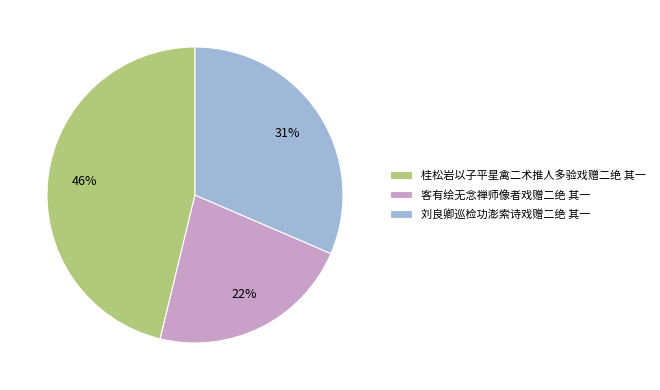

To the nearest percent, what percentage of the pie is 桂松岩以子平星禽二术推人多验戏赠二绝 其一?

46%